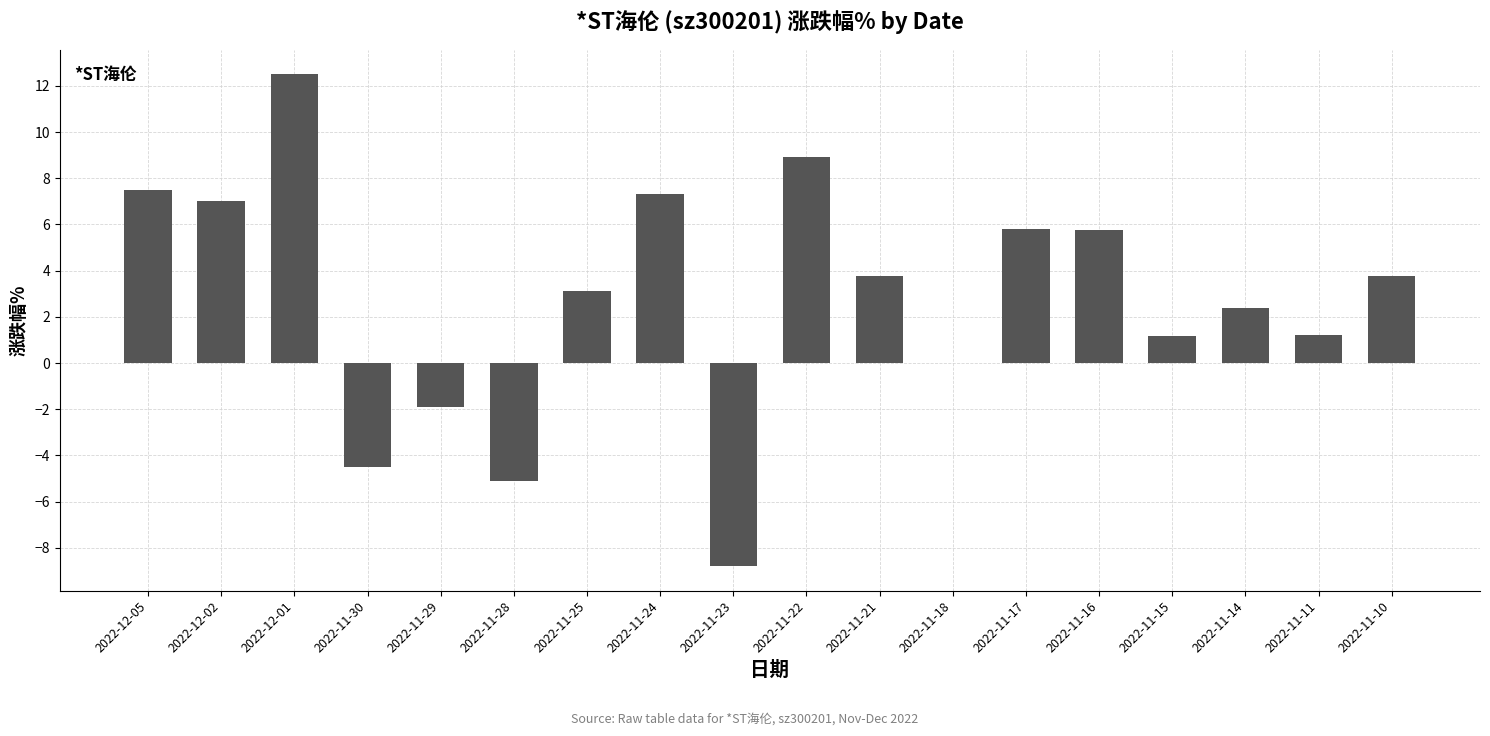

Reading left to right, extract all data points from this chart.

7.5	7.0	12.5	-4.5	-1.9	-5.1	3.1	7.3	-8.8	8.9	3.8	0.0	5.8	5.8	1.2	2.4	1.2	3.8